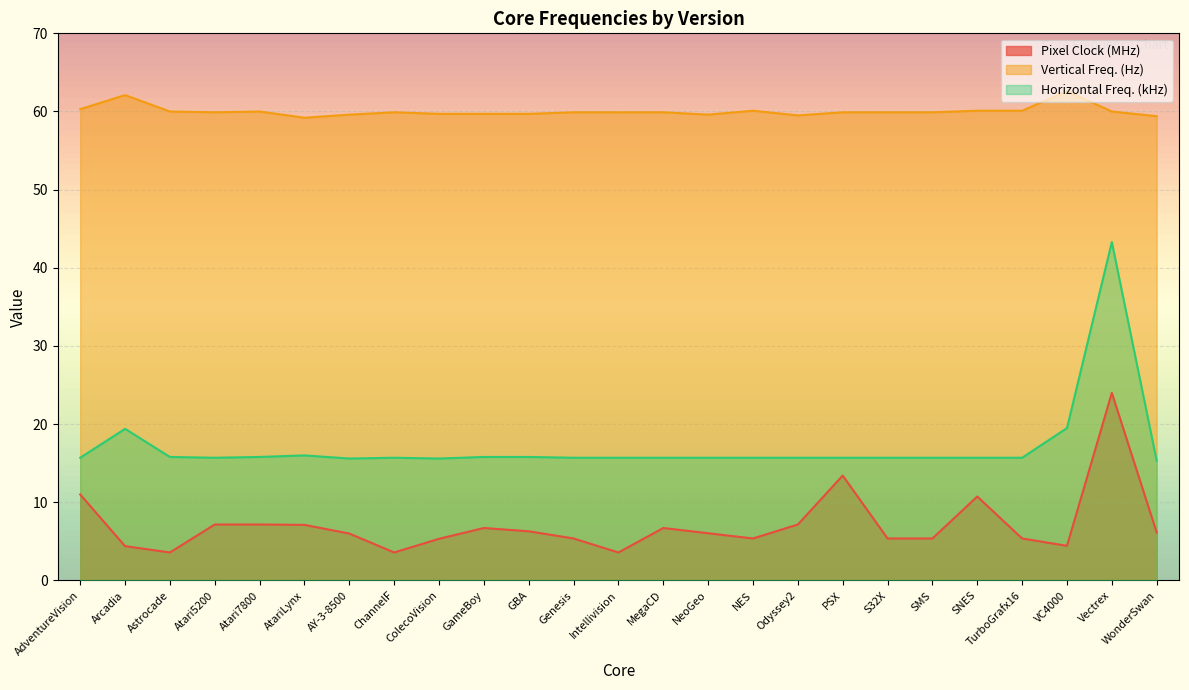

What is the sum of the Horizontal Freq. (kHz) values at SNES and SMS?

31.4